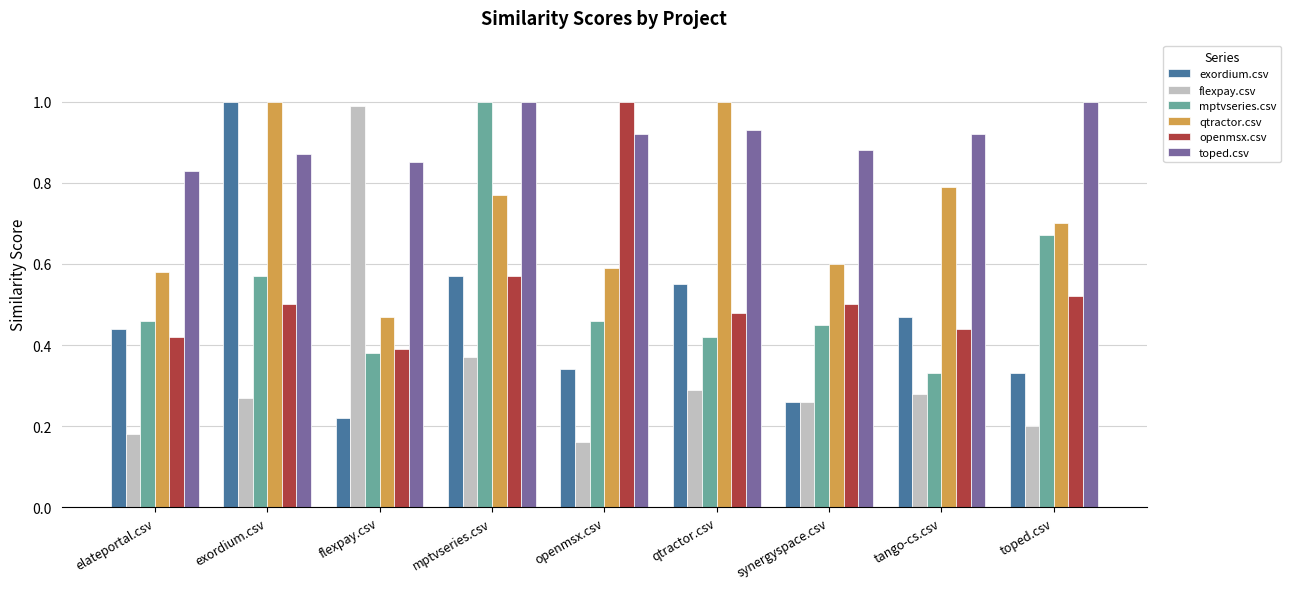

Between flexpay.csv and toped.csv, which series saw the biggest shift?

flexpay.csv